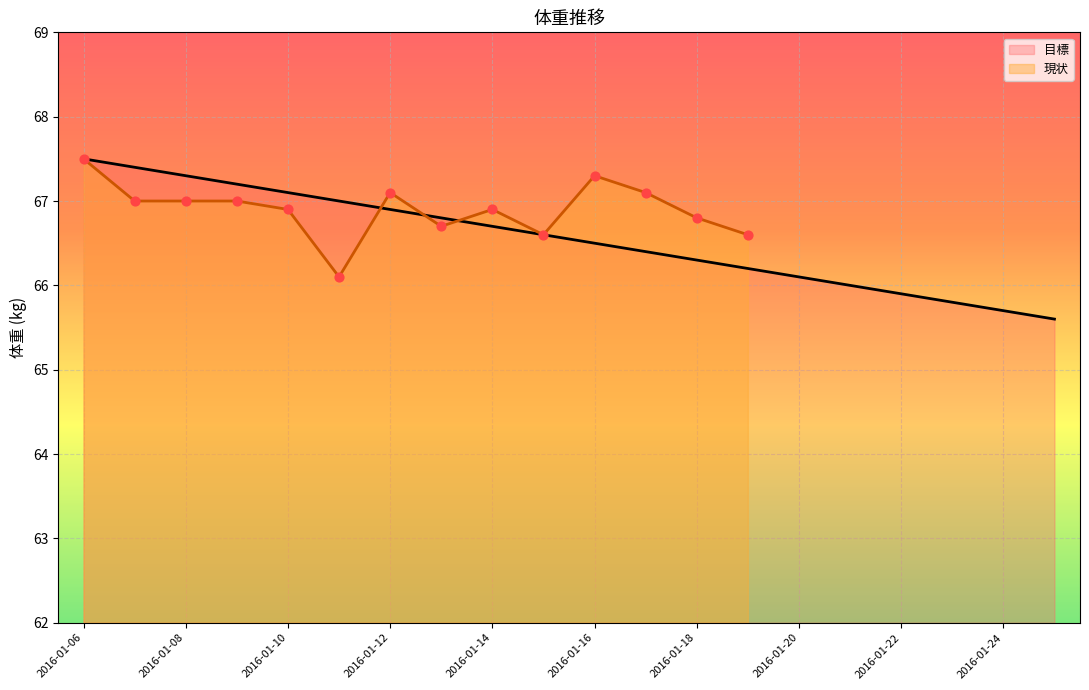

Approximately how many times larger is the value at 2016-01-07 compared to 2016-01-23?

1.0